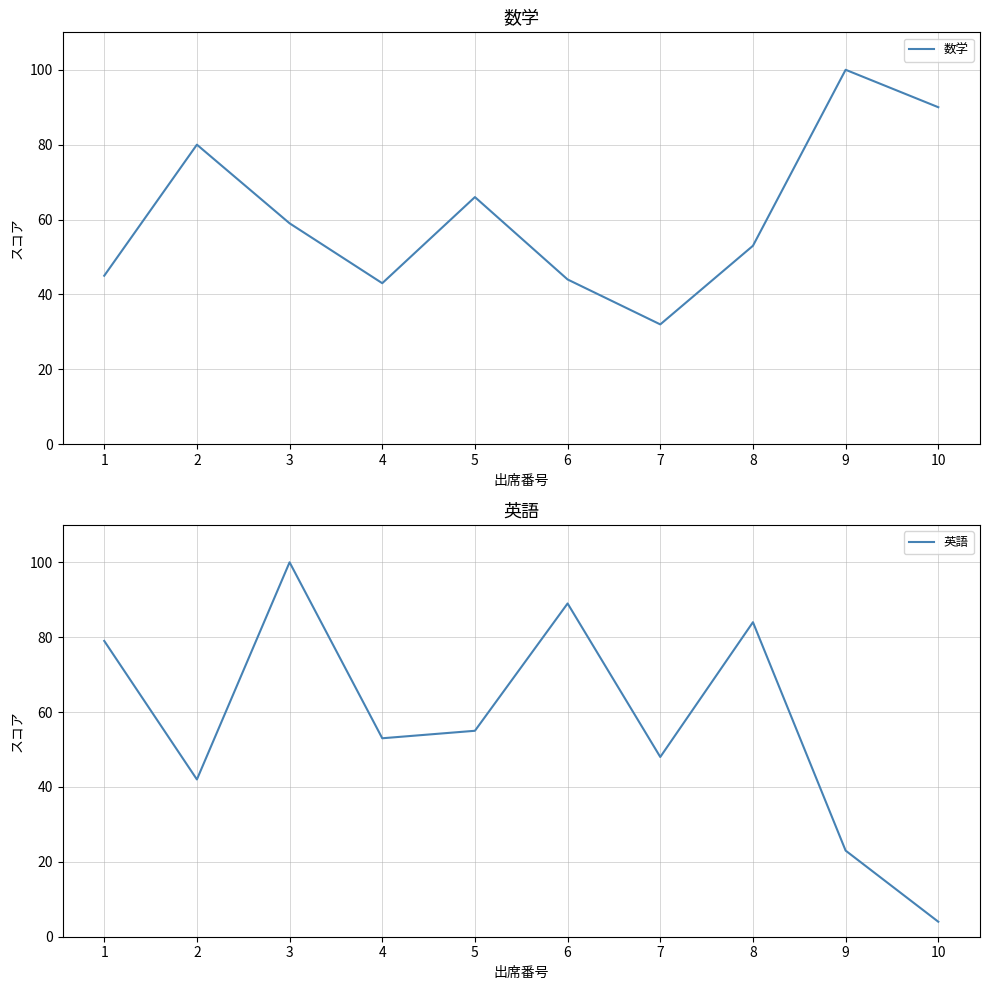

Is it true that 英語 equals 42 at 2?

True